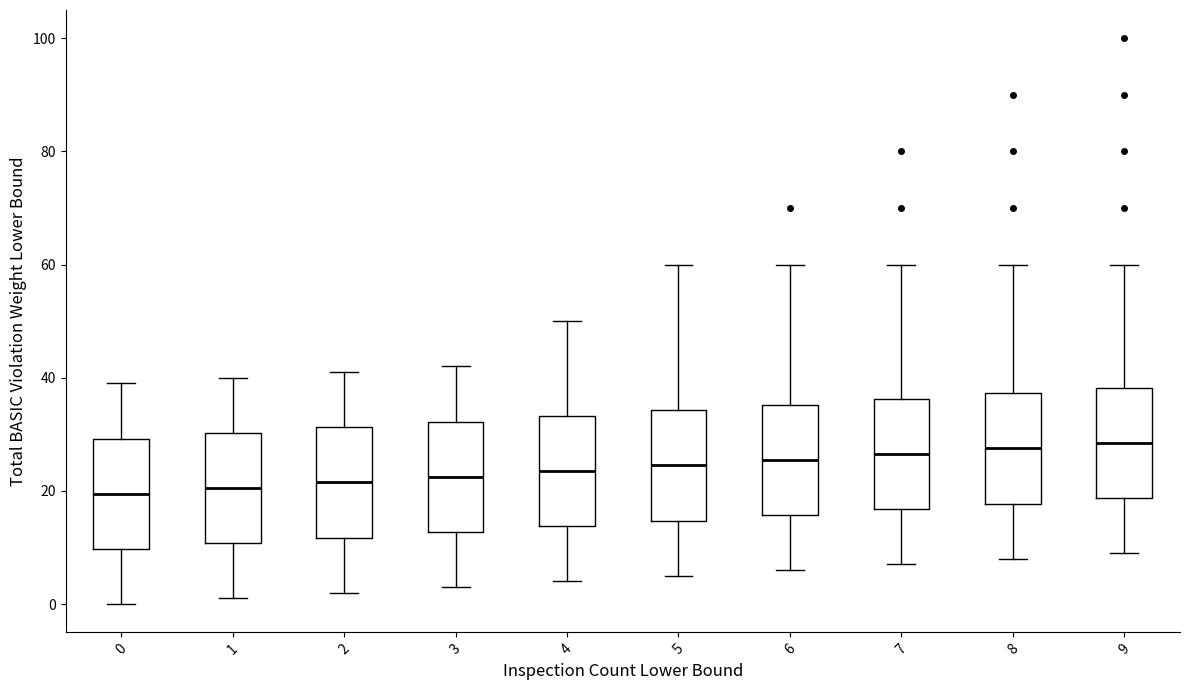

Where is the lower edge of the box at x = 6 on the y-axis? The values are not printed on the chart, so give them approximately, as read against the axis.

16